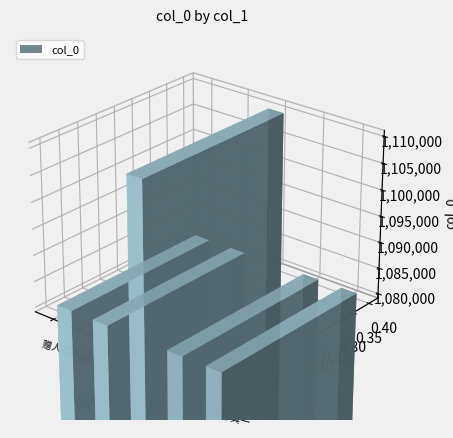

What is the average value?

1086183